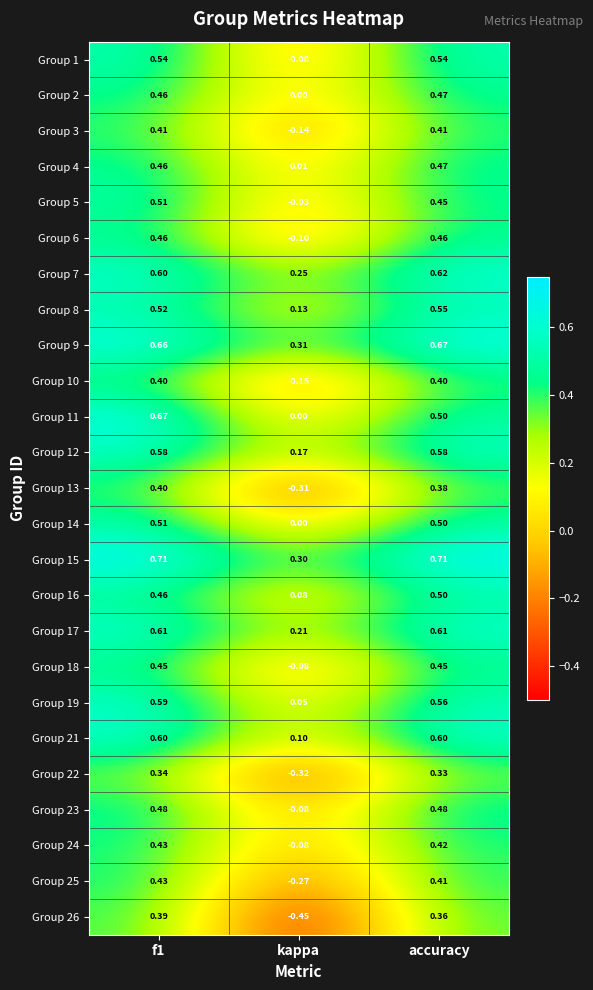

Is the value of Group 24 at accuracy greater than the value of Group 14 at accuracy?

No